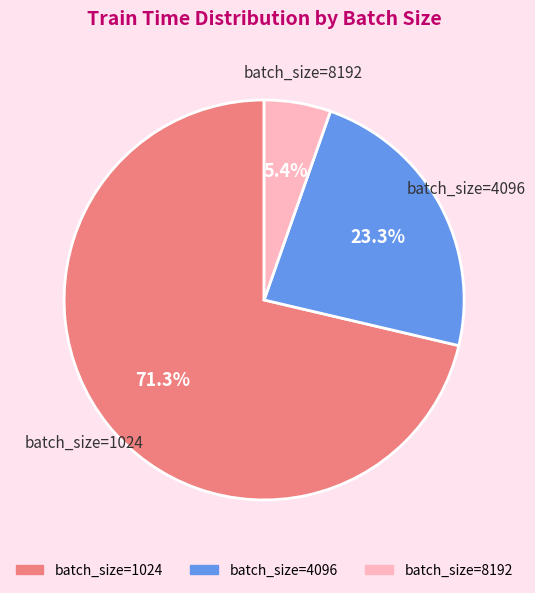

Is there a majority slice in this chart?

Yes